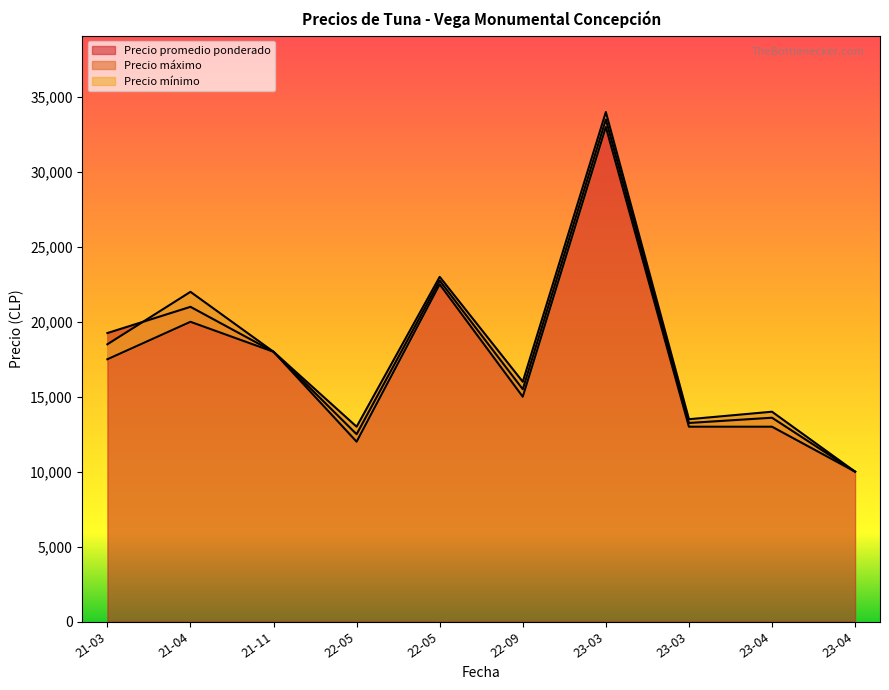

At which label does Precio máximo first exceed 18000?

2021-03-25